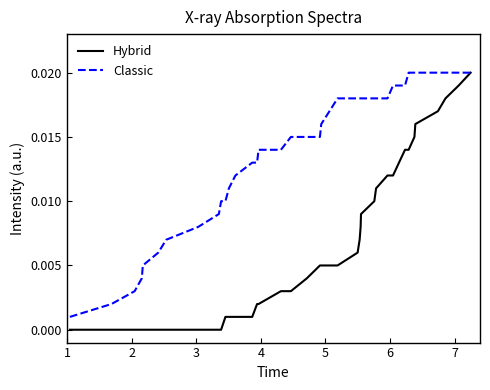

List the series in order of their overall mean, lowest first.

Hybrid, Classic